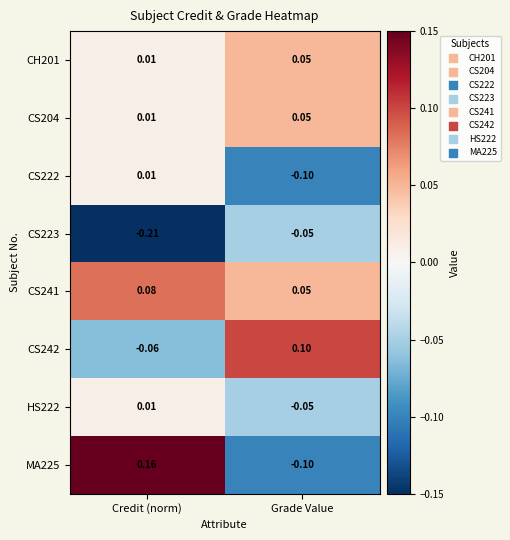

At which label is CH201 closest to 0?

Credit (norm)